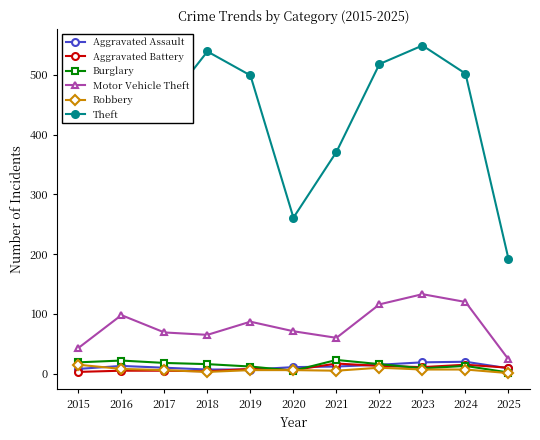

Is it true that Aggravated Battery equals 4 at 2018?

True